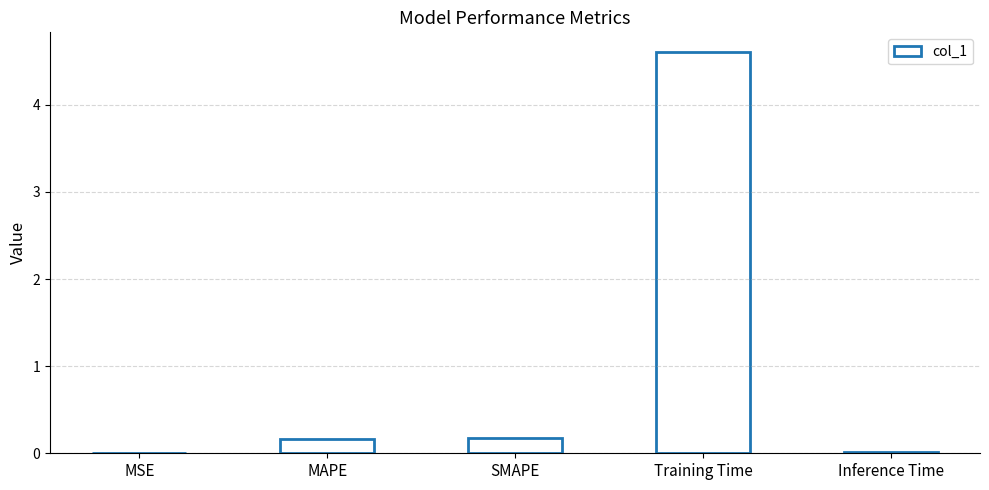

What is the sum of all values?

5.0